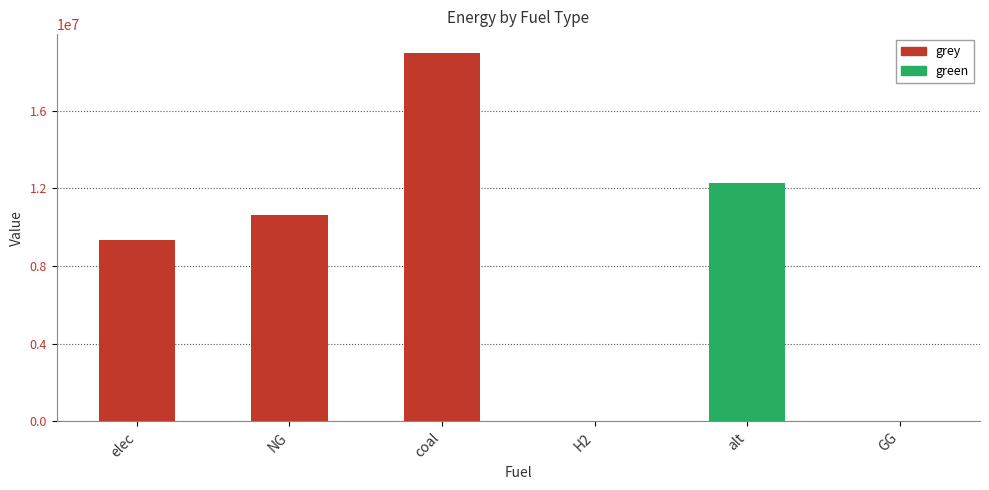

Rank the series by their maximum value, from lowest to highest.

green, grey